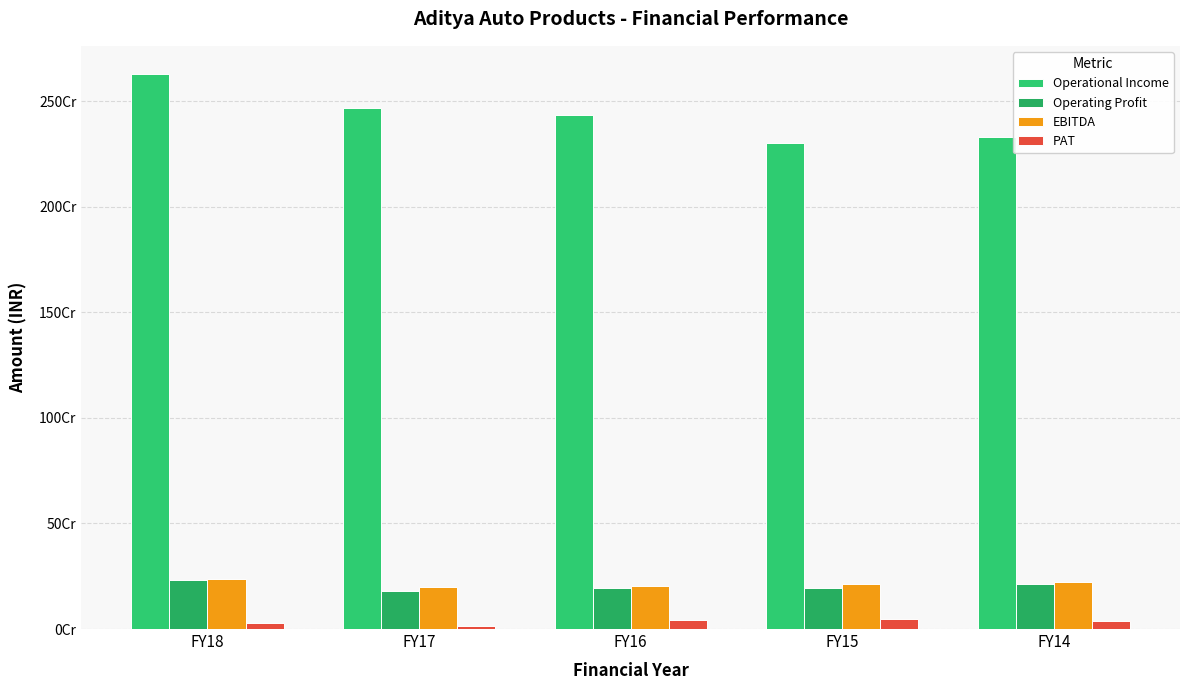

What is the average value of the Operational Income series?

2434110204